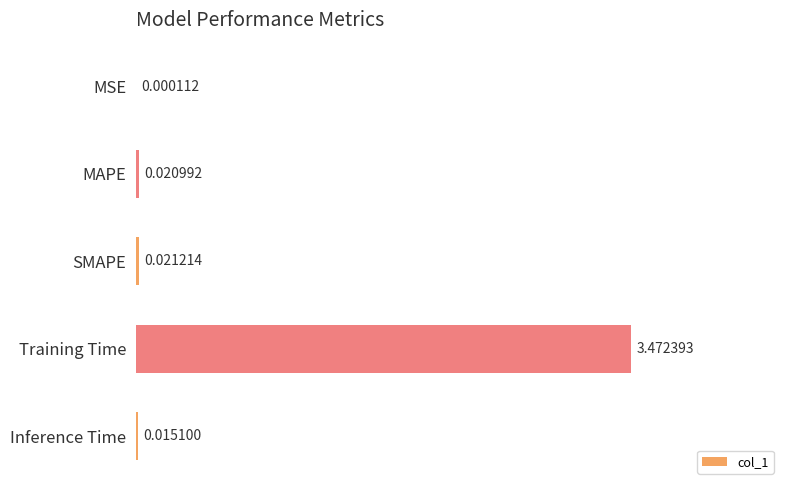

Which label corresponds to the largest value in the chart?

Training Time